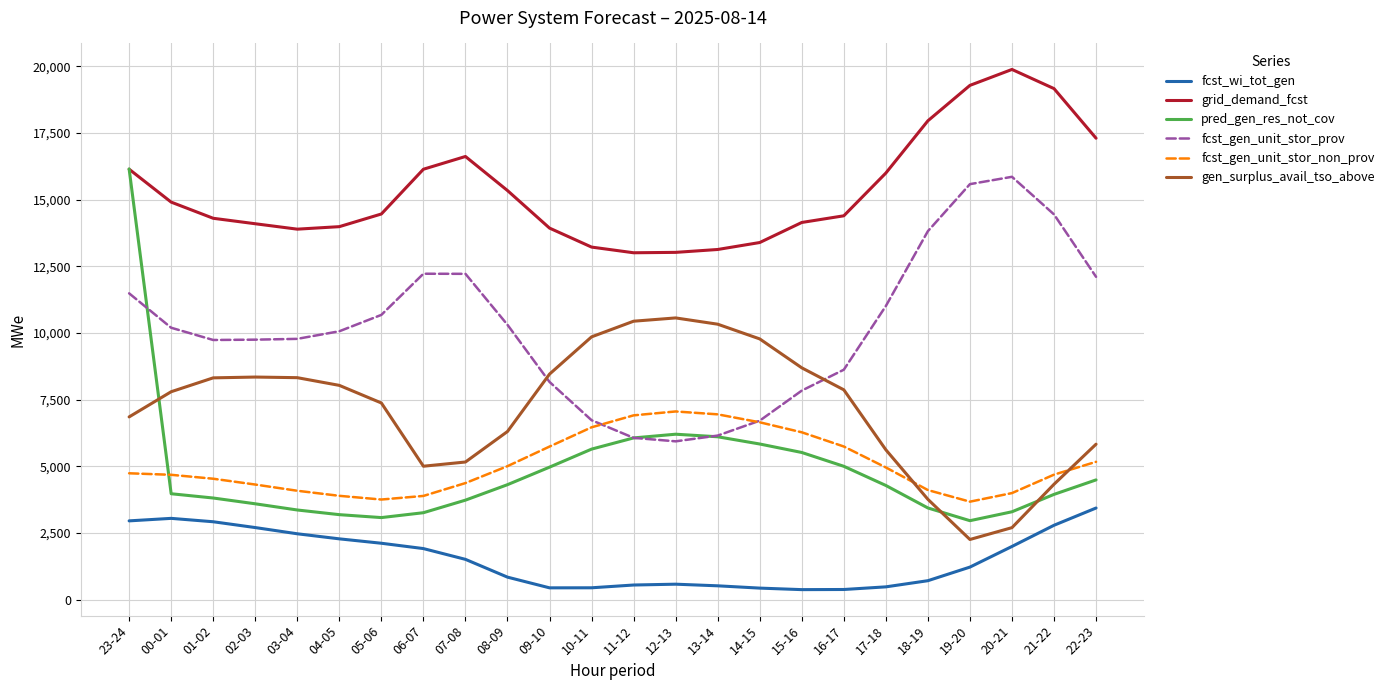

True or false: fcst_wi_tot_gen and grid_demand_fcst intersect in this chart.

False